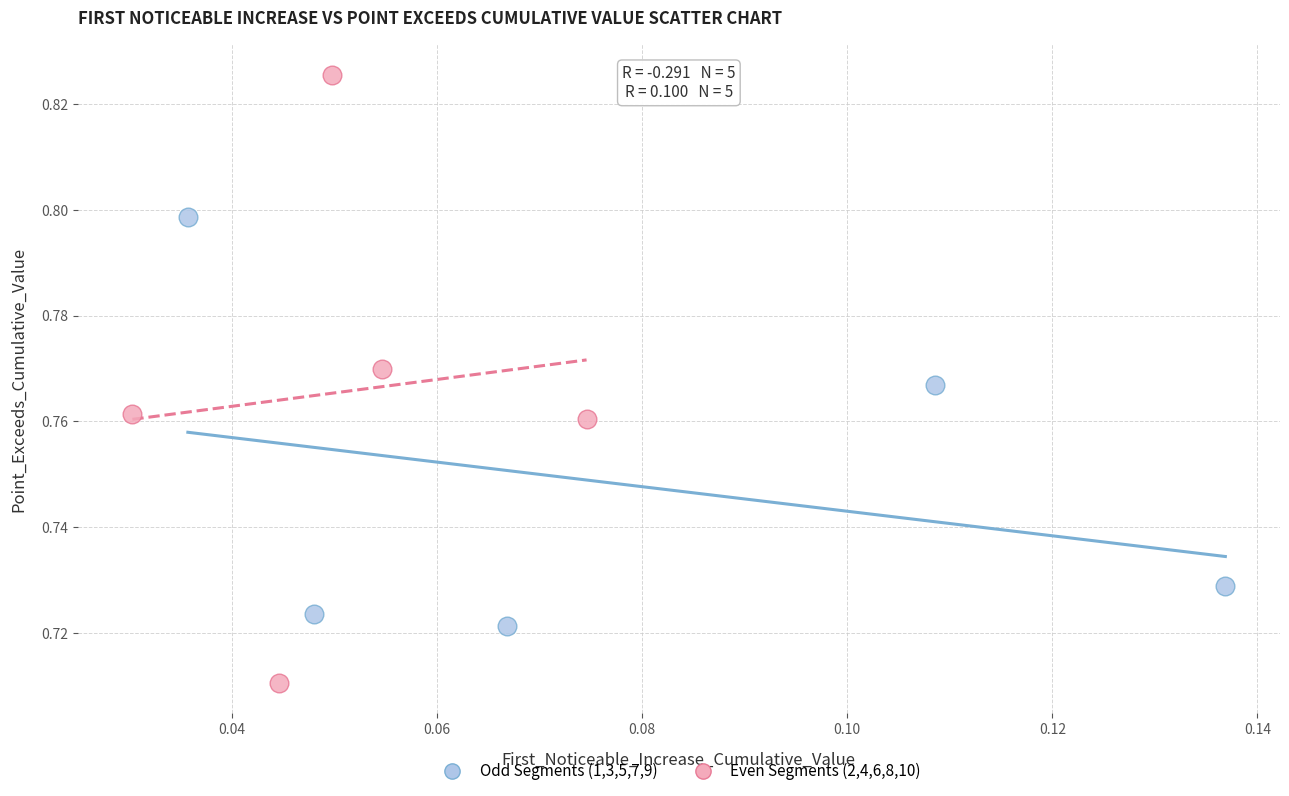

What are all the series names shown in the legend?

Odd Segments (1,3,5,7,9), Even Segments (2,4,6,8,10)